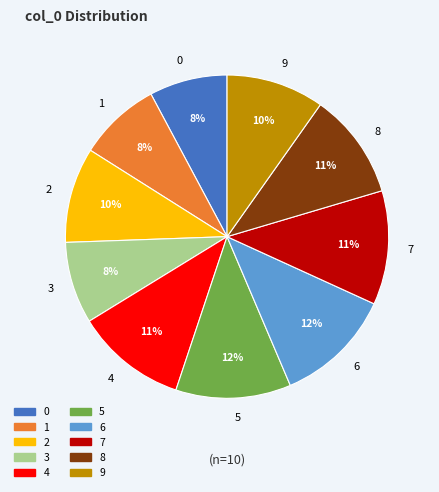

Is the sum of 1 and 3 greater than half?

No